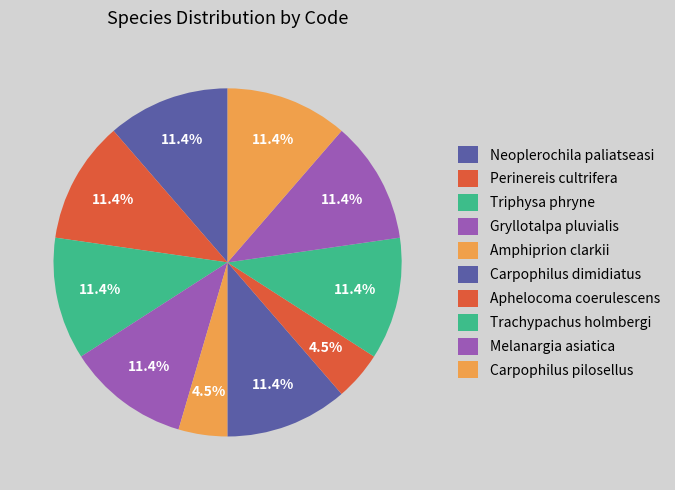

What percentage is NOT represented by Carpophilus dimidiatus?

88.6%